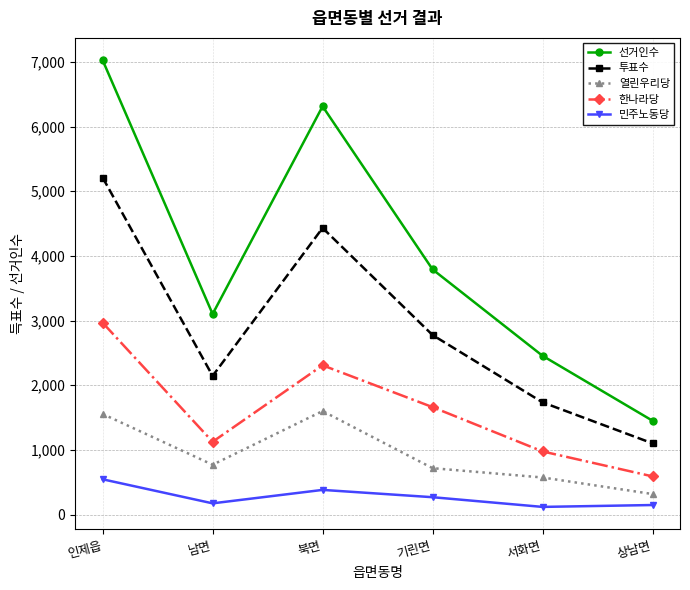

What is the total value across all series at 상남면?

3611